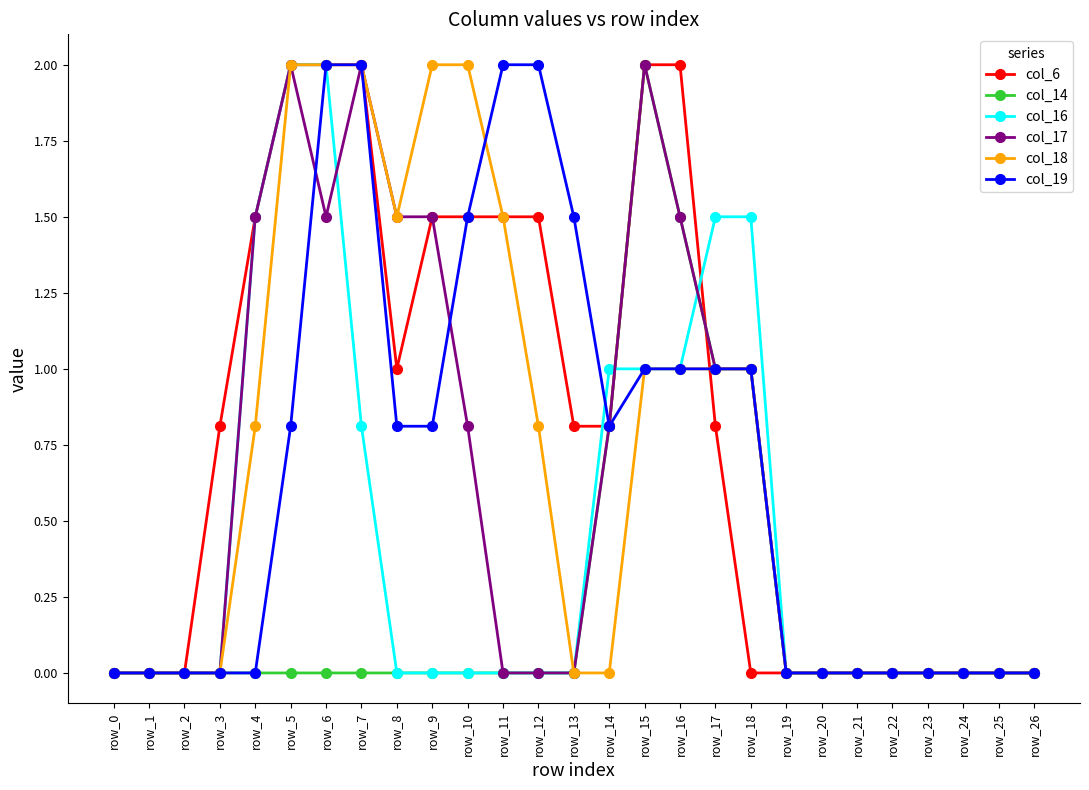

Which series has the largest total across all categories?

col_6